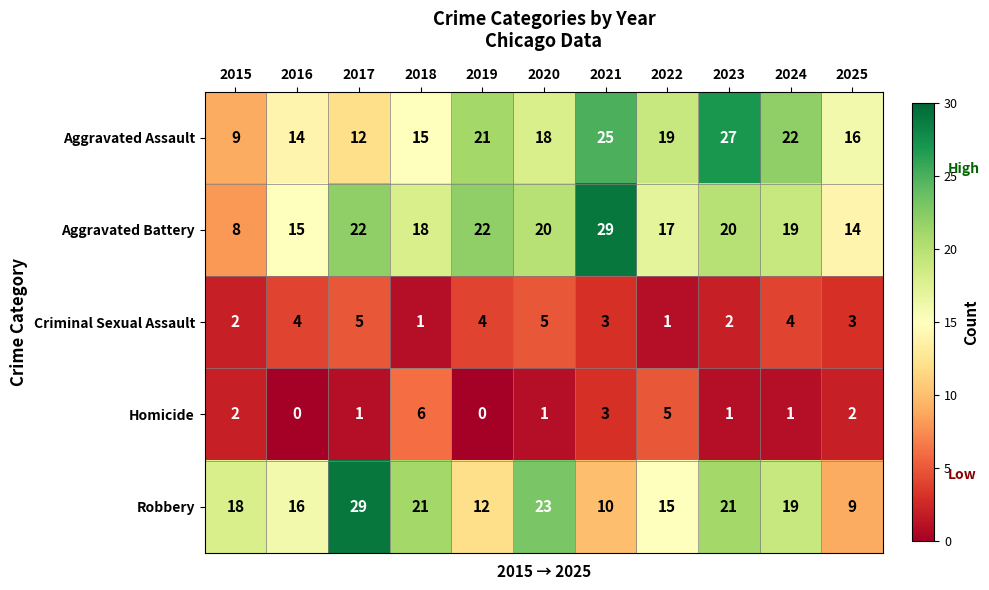

Rank the series at 2017 from lowest to highest value.

Homicide, Criminal Sexual Assault, Aggravated Assault, Aggravated Battery, Robbery